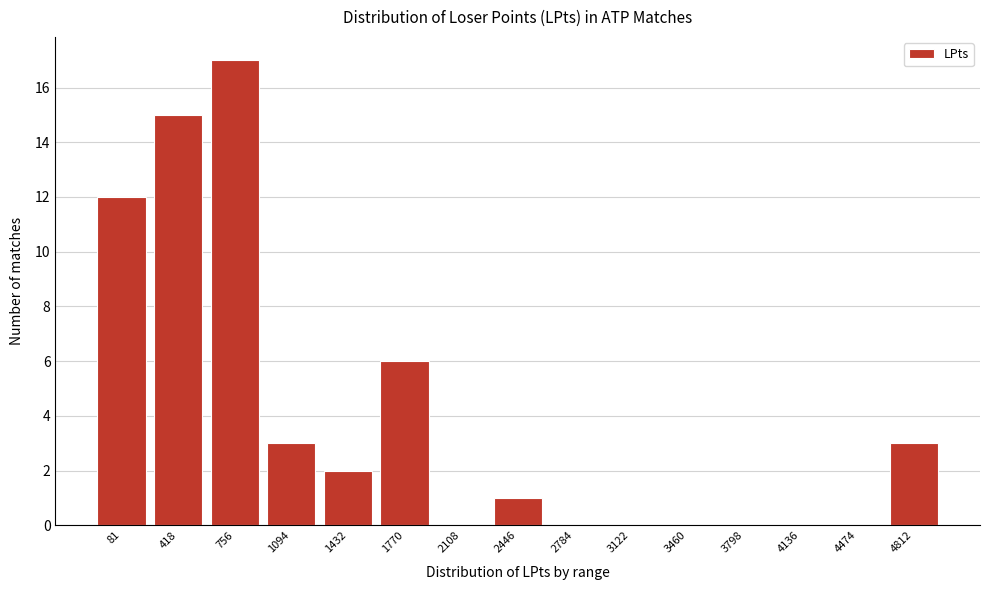

Reading left to right, transcribe all the data shown in this chart.

81=12	418=15	756=17	1094=3	1432=2	1770=6	2108=0	2446=1	2784=0	3122=0	3460=0	3798=0	4136=0	4474=0	4812=3